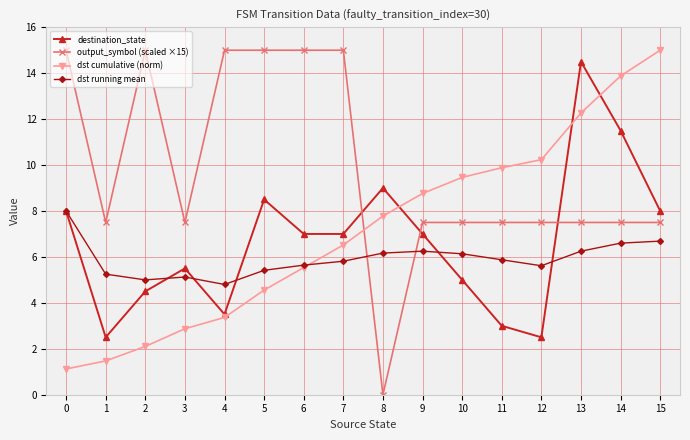

At 12, list the series in order from smallest to largest.

destination_state, dst running mean, output_symbol (scaled ×15), dst cumulative (norm)